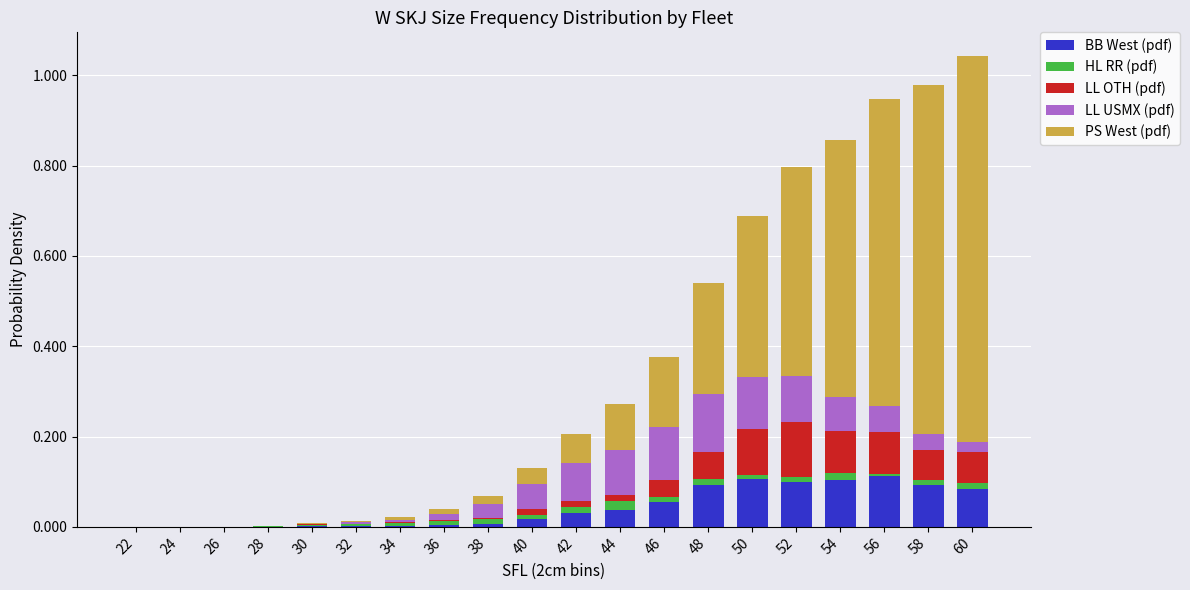

List the labels in order of LL OTH (pdf) value, largest first.

52, 50, 54, 56, 60, 58, 48, 46, 42, 44, 40, 38, 36, 34, 30, 32, 22, 24, 26, 28